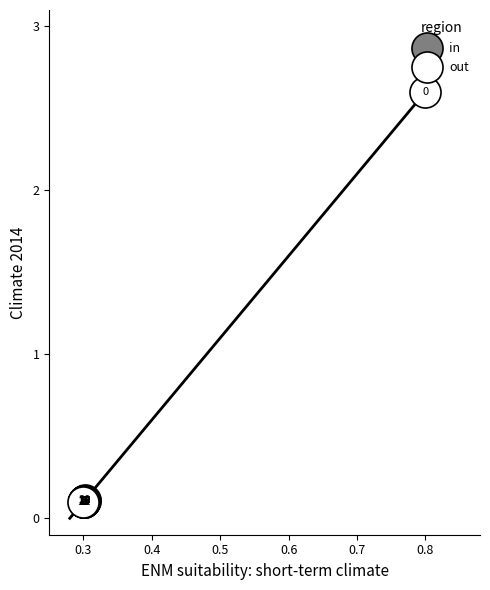

Which series contains the lowest Y value?

out